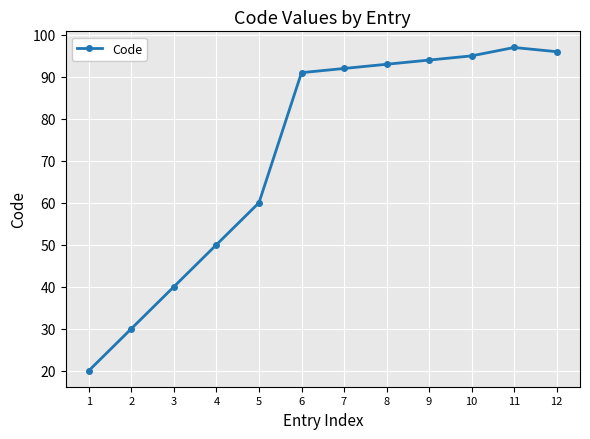

What is the value of the 4th point from the left?

50